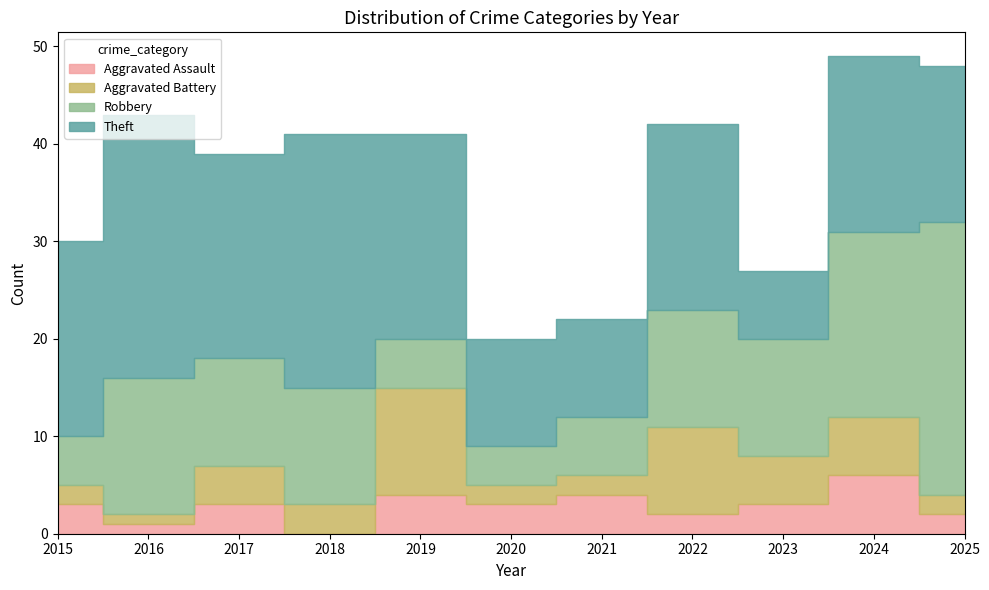

Between 2018 and 2015, which is larger?

2015